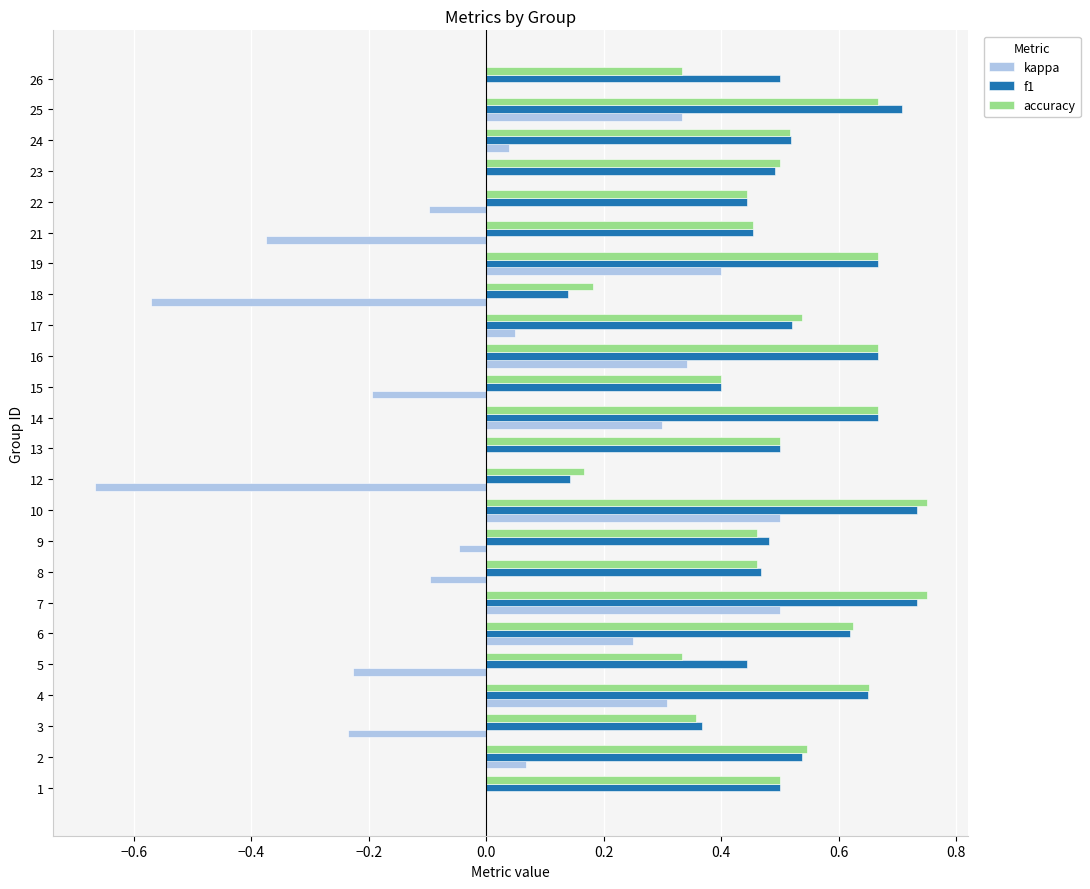

What is the total value across all series at 6?

1.5